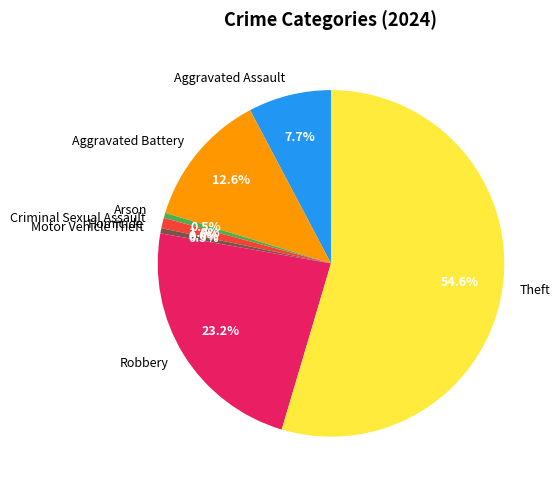

Which has a higher value, Robbery or Aggravated Assault?

Robbery